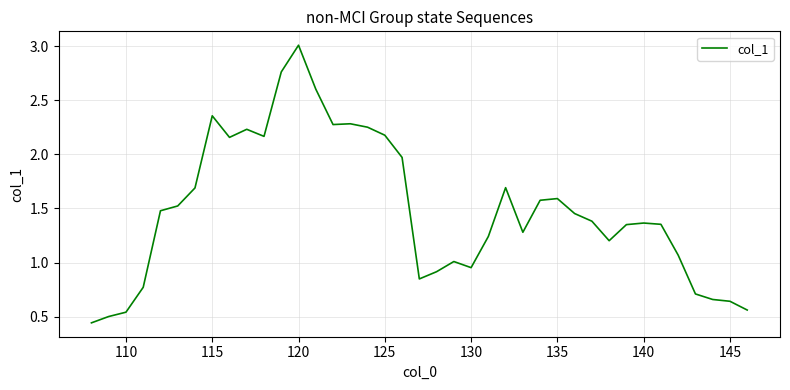

What is the greatest value displayed?

3.0